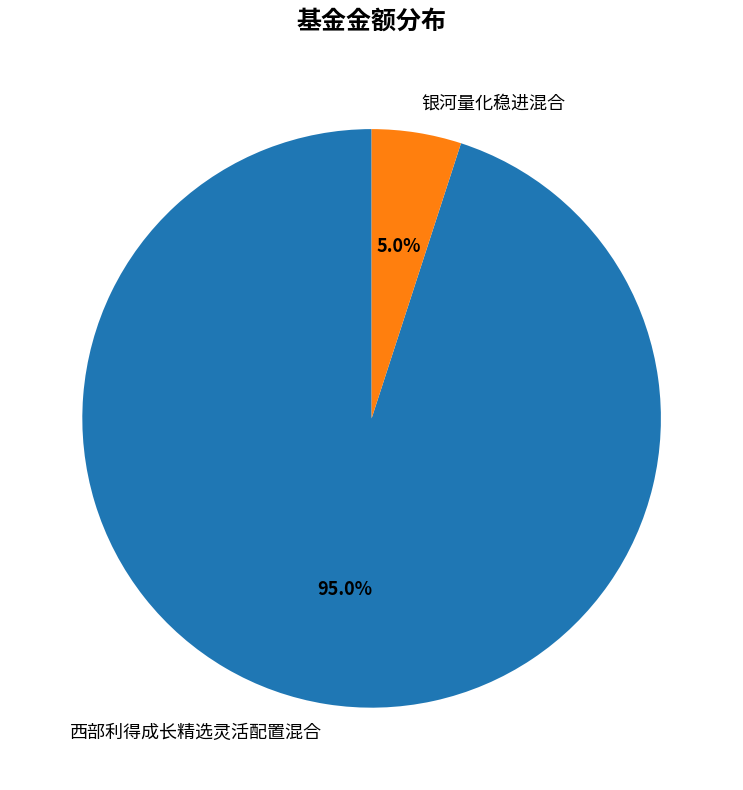

What is the largest slice in the pie chart?

西部利得成长精选灵活配置混合